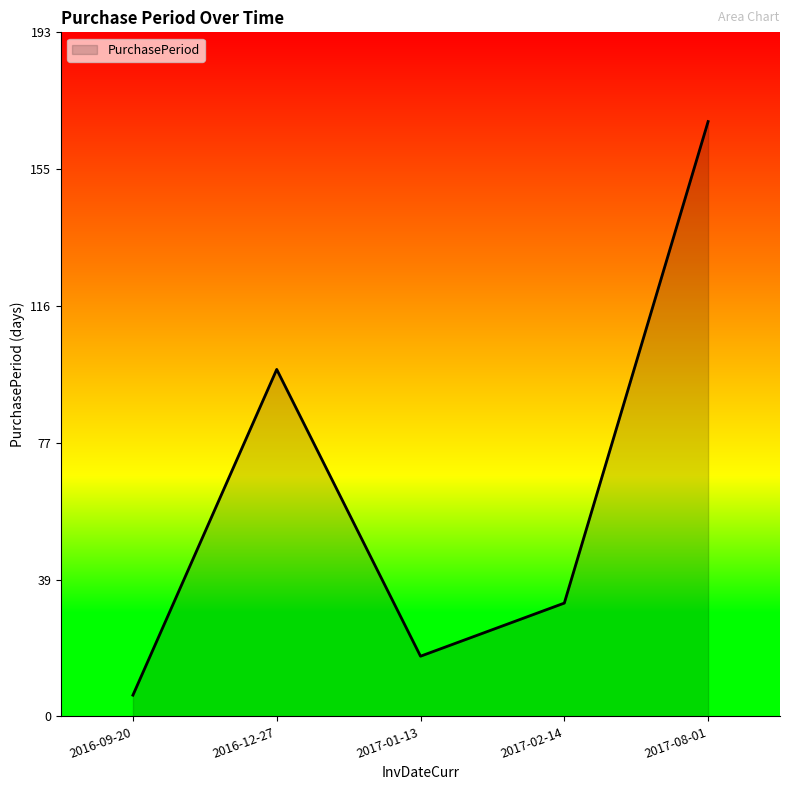

How many interior local peaks (higher than both neighbors) does the data have?

1